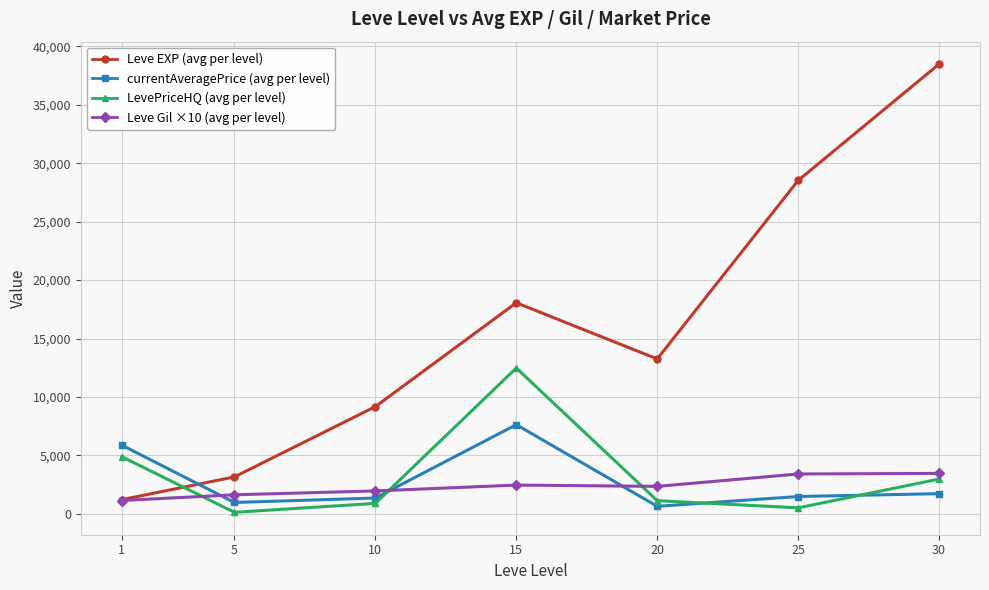

What is the difference between the LevePriceHQ (avg per level) values at 10 and 15?

11585